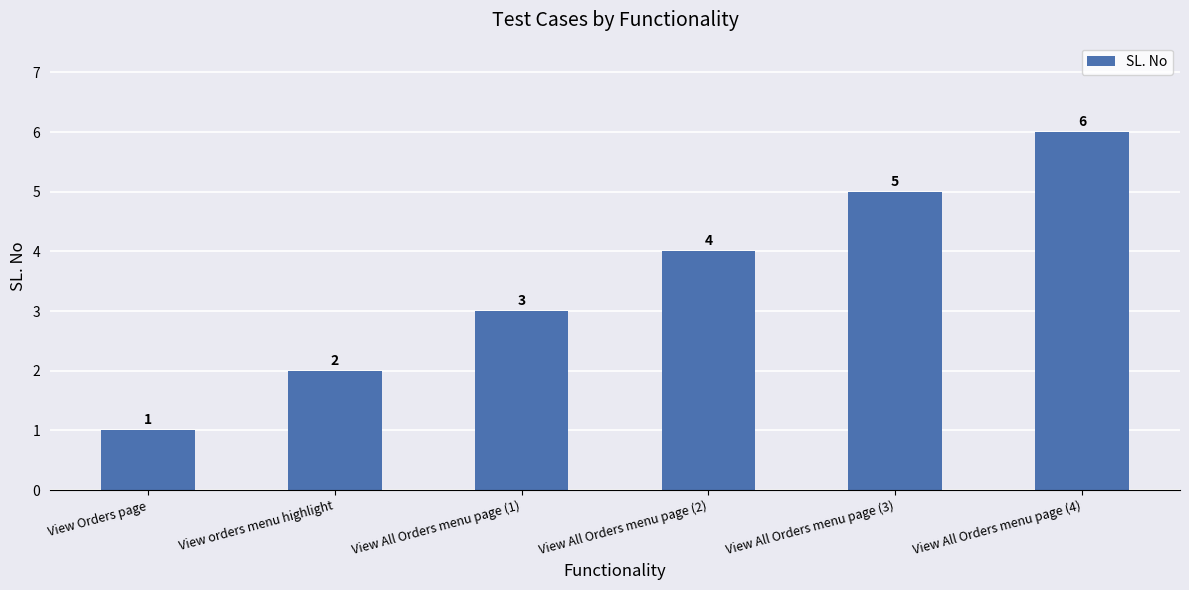

How many data points does each series have?

6